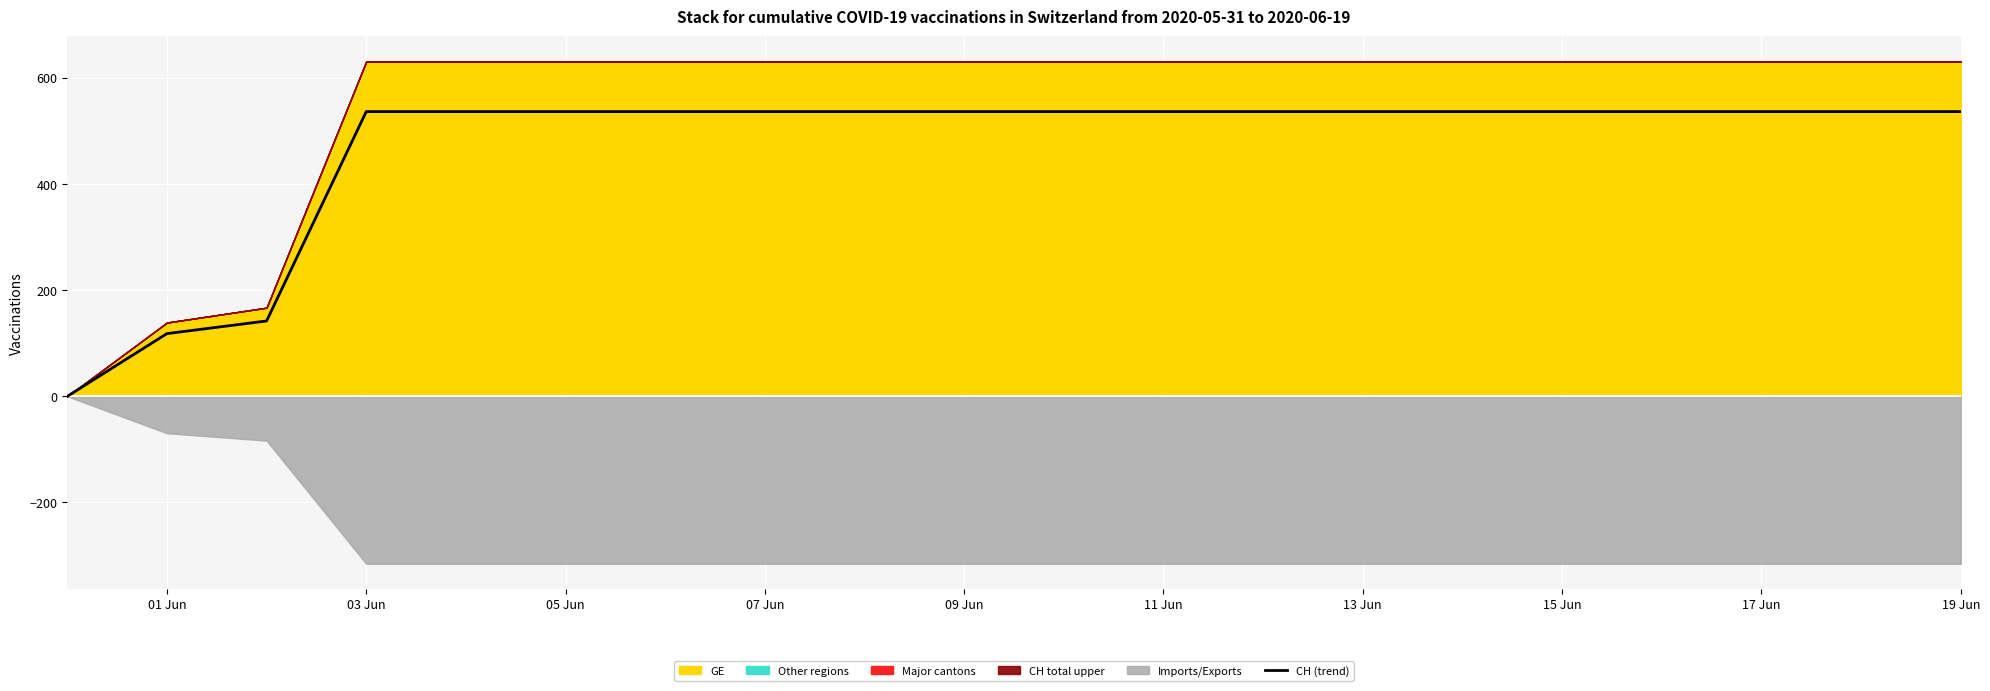

How many values are below 536?

3